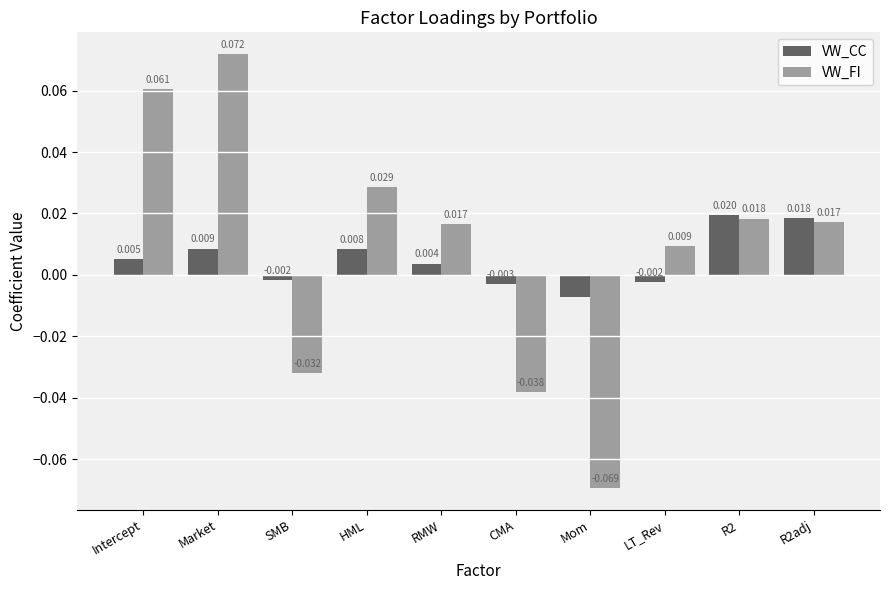

Count the number of data series in this chart.

2